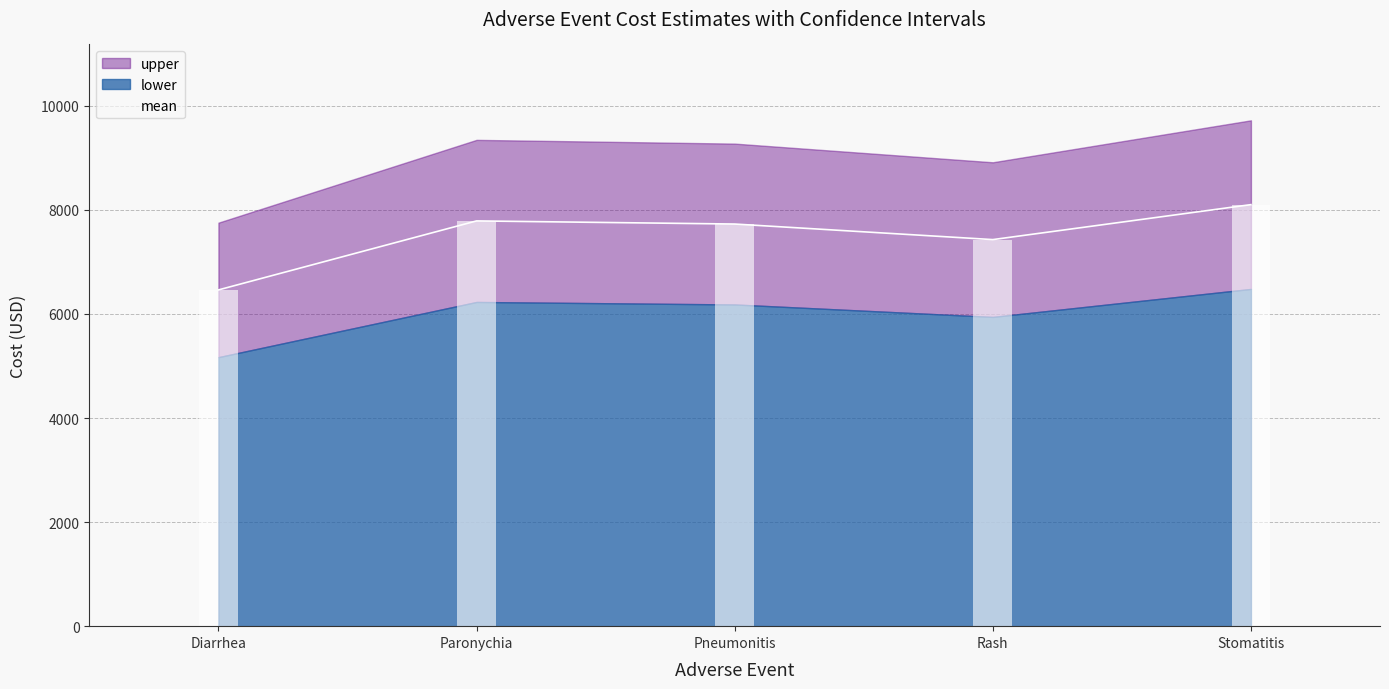

What is the highest value of the mean series?

8101